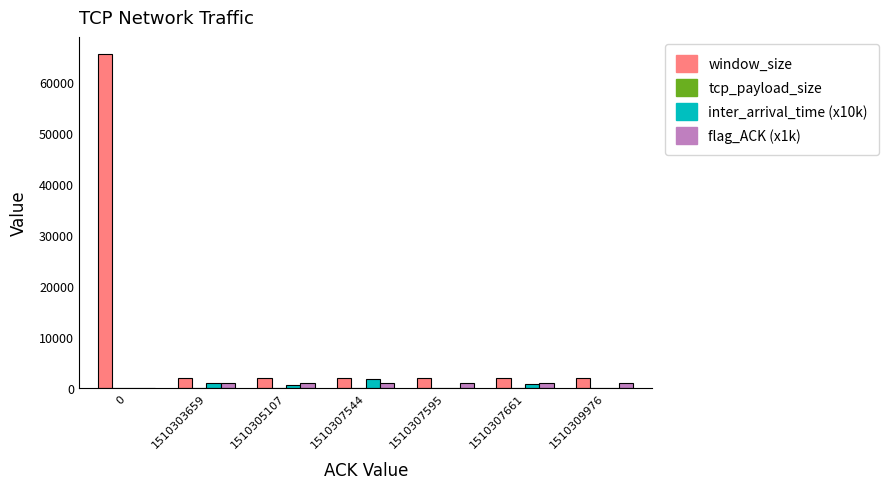

What is the average value of the inter_arrival_time (x10k) series?

616.3